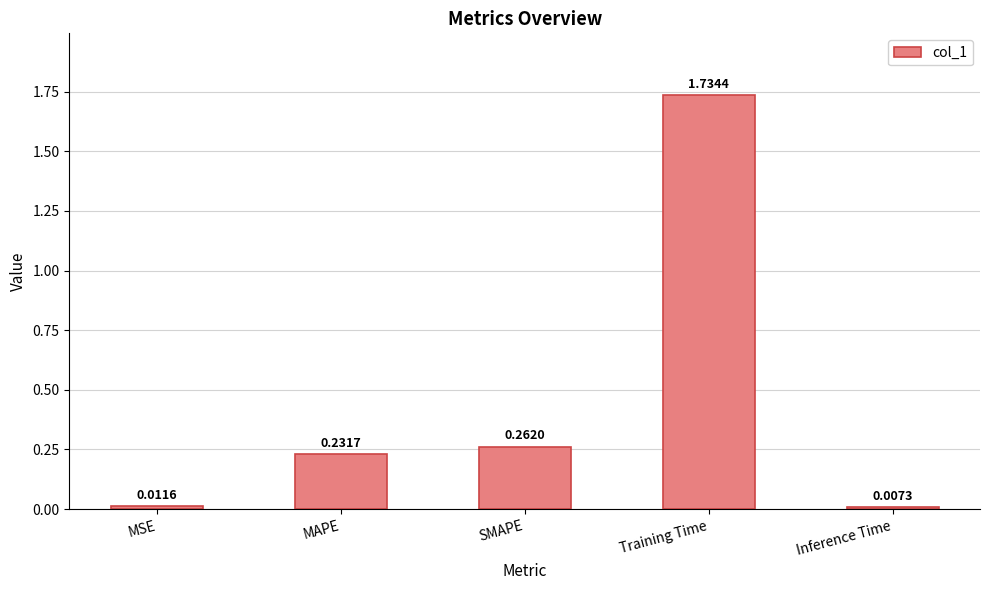

Rank the categories by value from lowest to highest.

Inference Time, MSE, MAPE, SMAPE, Training Time